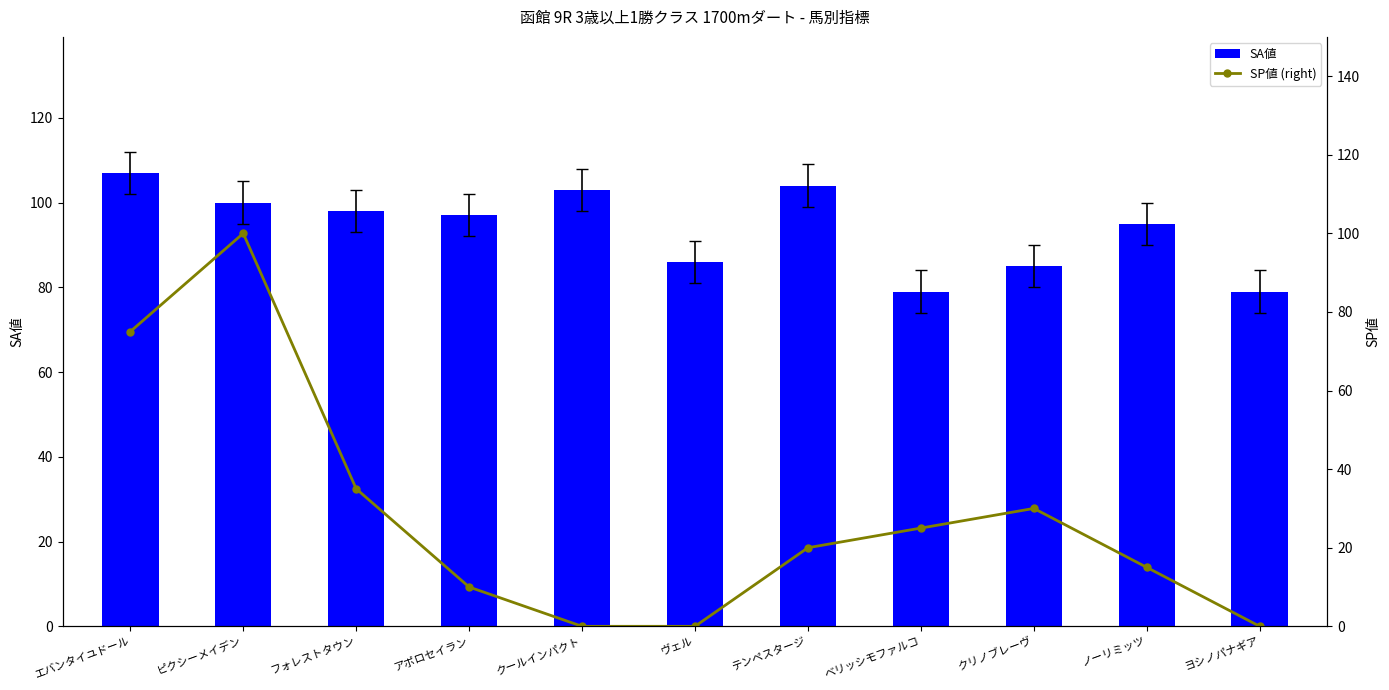

Is it true that SA値 equals 103 at クールインパクト?

True